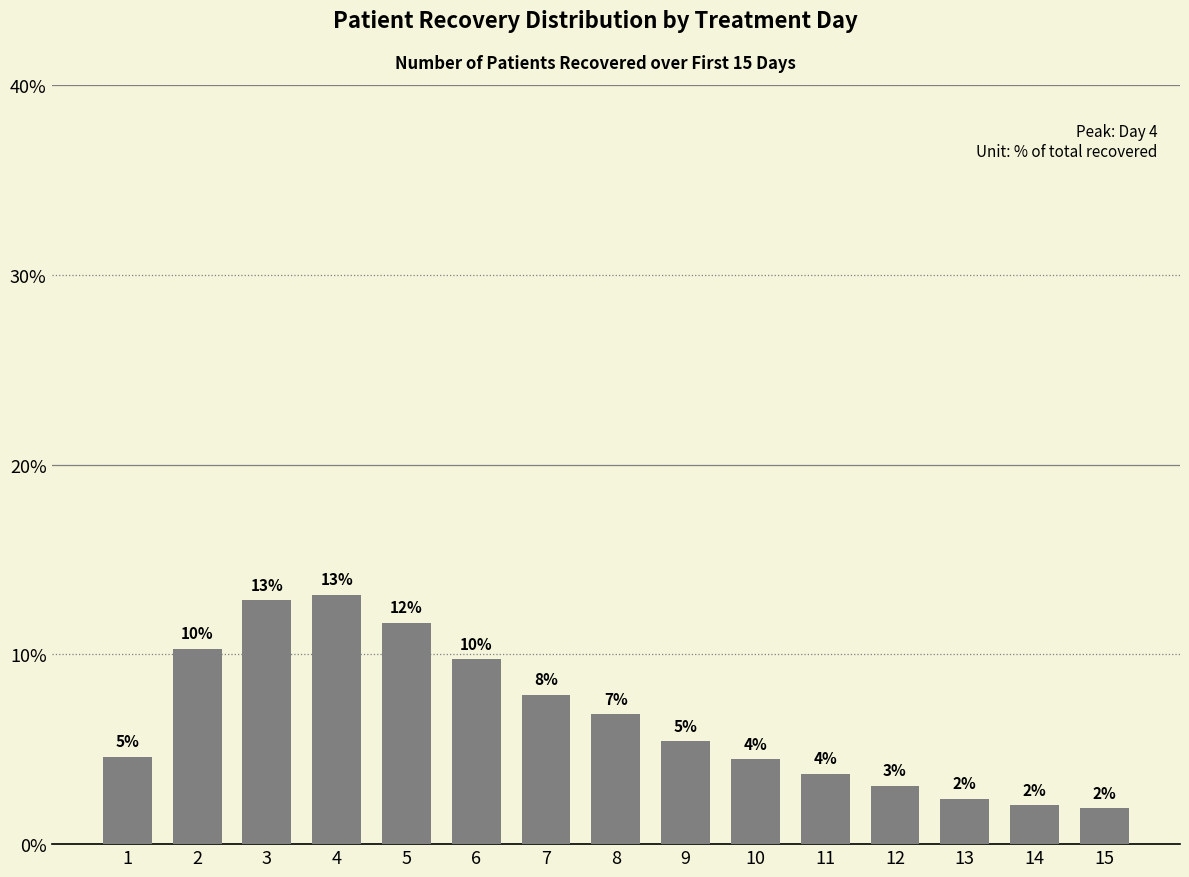

What is the change in value from 4 to 15?

-11.3